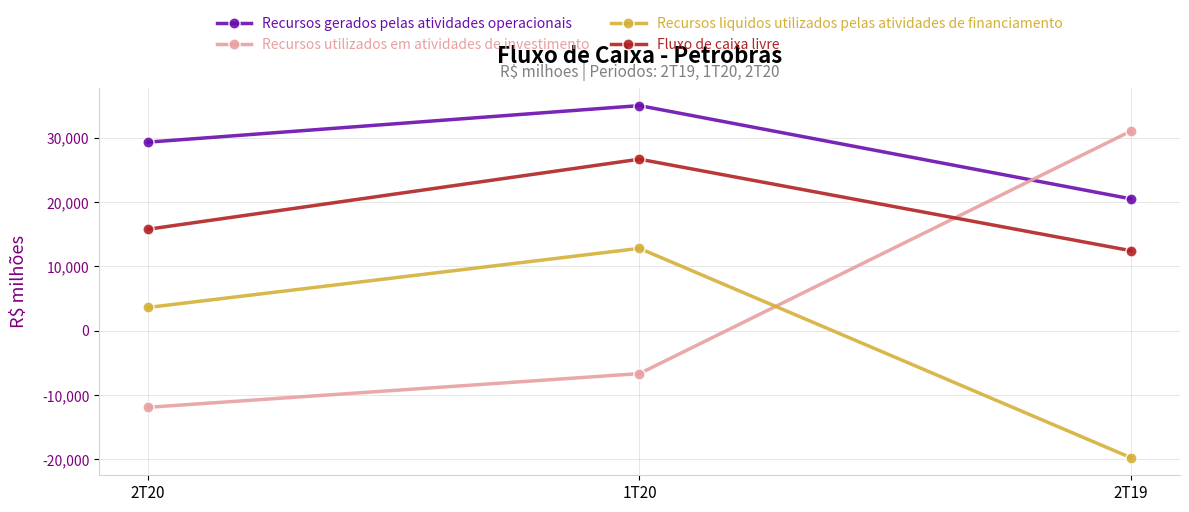

Rank the series by their maximum value, from highest to lowest.

Recursos gerados pelas atividades operacionais, Recursos utilizados em atividades de investimento, Fluxo de caixa livre, Recursos liquidos utilizados pelas atividades de financiamento